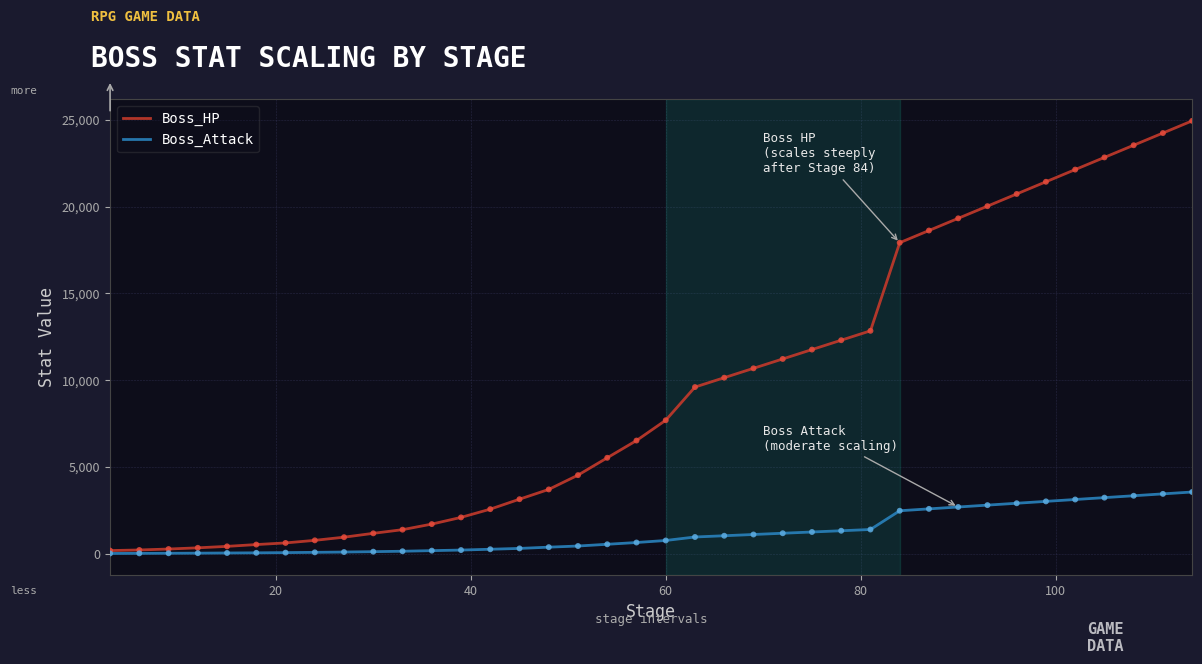

What is the maximum value for Boss_Attack?

3564